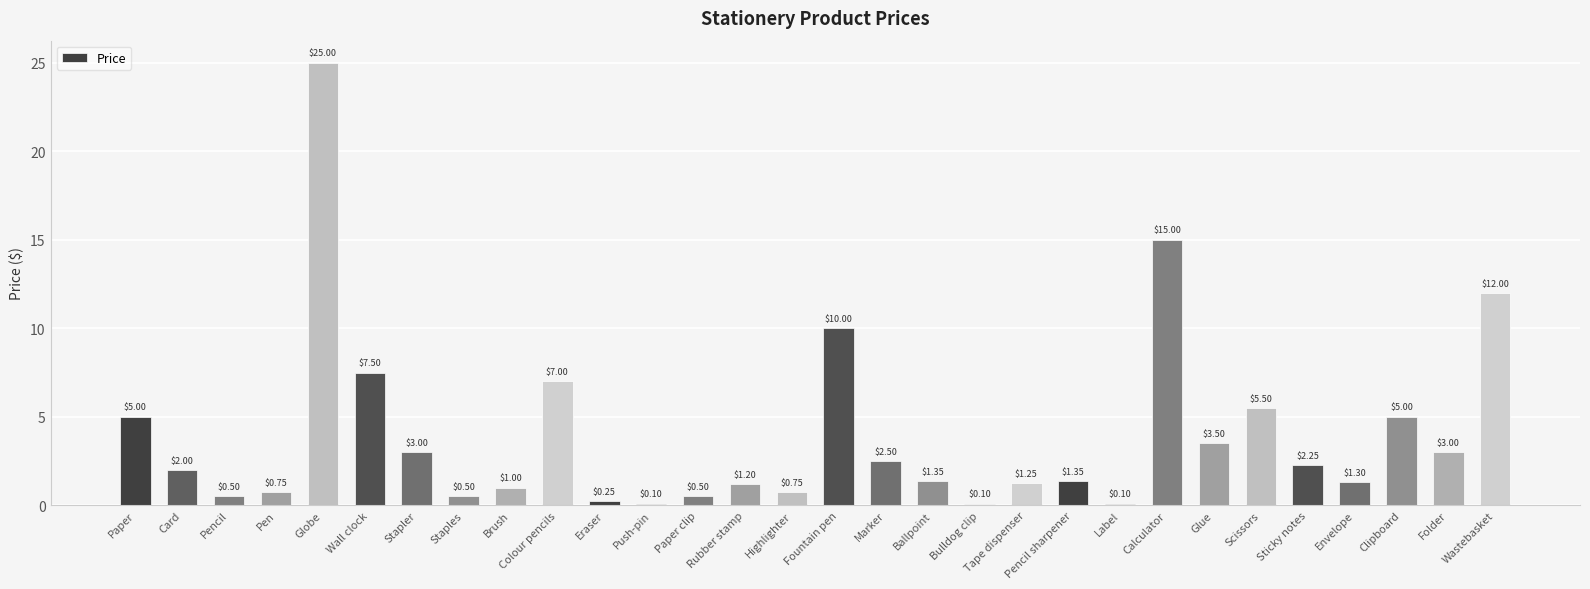

What is the greatest value displayed?

25.0